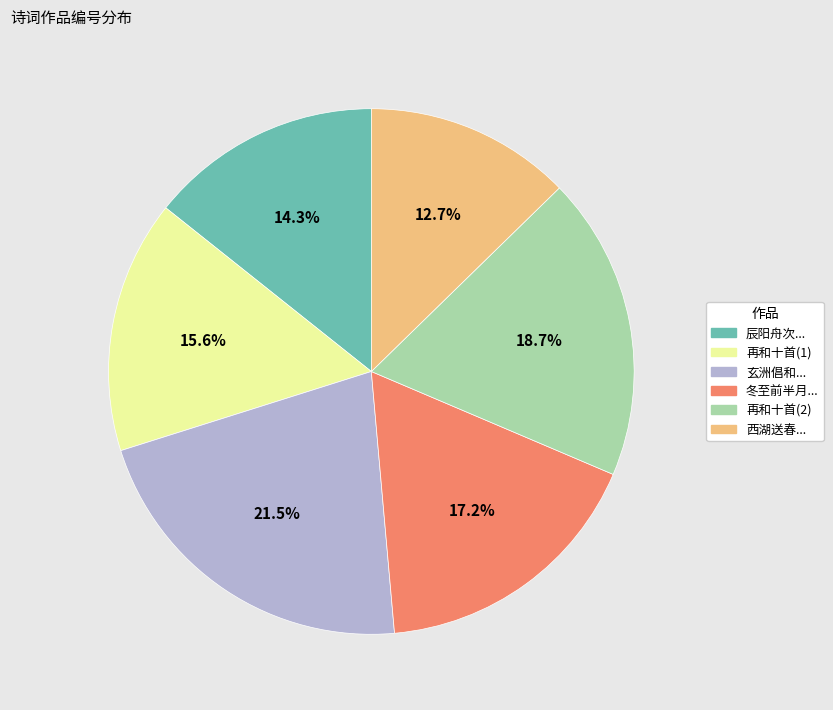

Is there any slice that represents more than half of the pie?

No